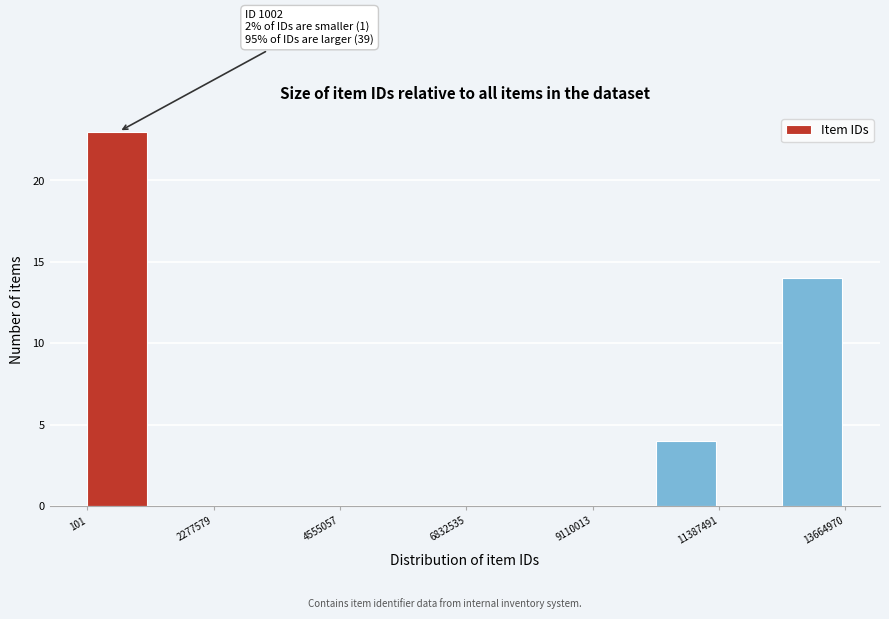

Around what value on the x-axis is the tallest bar? Give the approximate position of its centre, as read against the axis.

500000